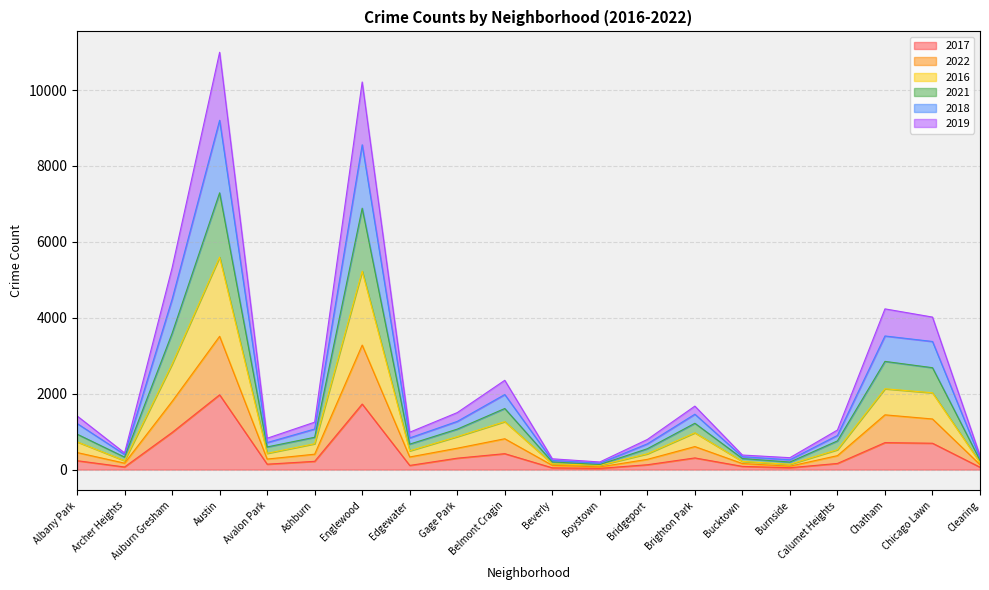

What is the difference between the second highest and minimum values in the 2017 series?

1694